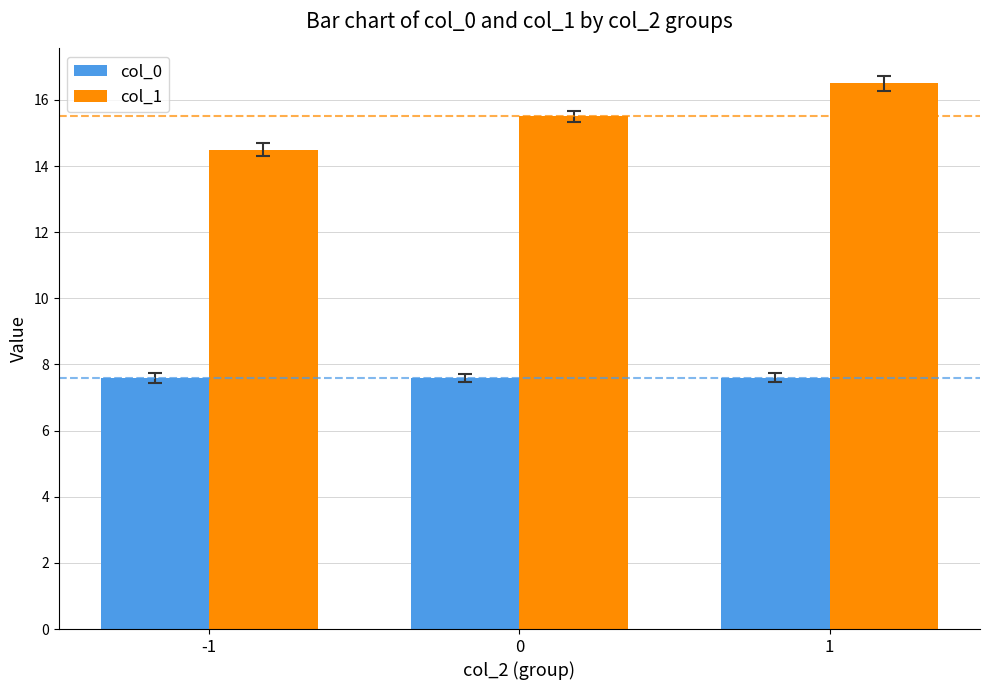

Rank the categories by col_1 value from highest to lowest.

1, 0, -1